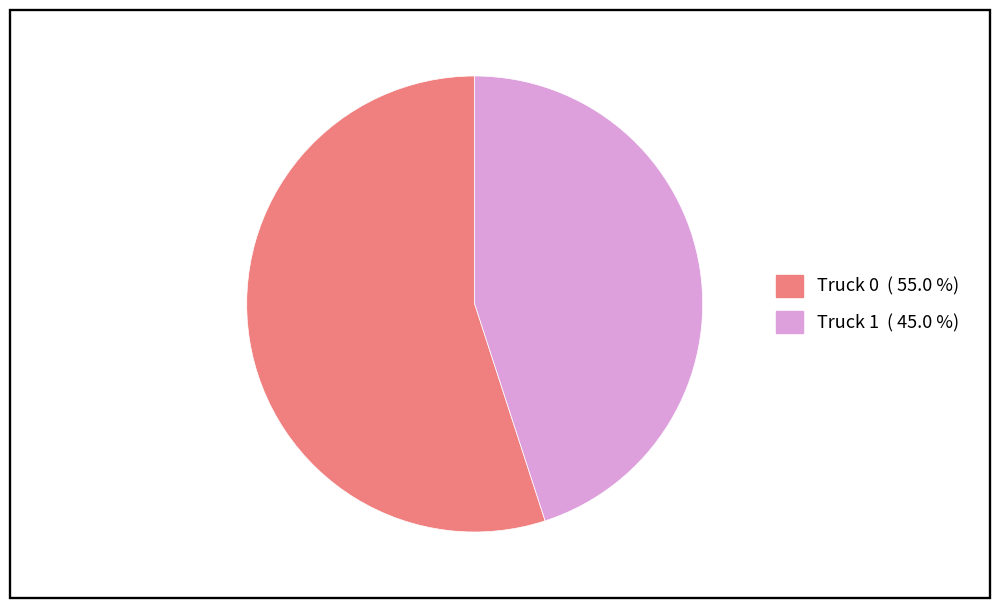

Is it true that Truck 0 is 64% of the pie?

False